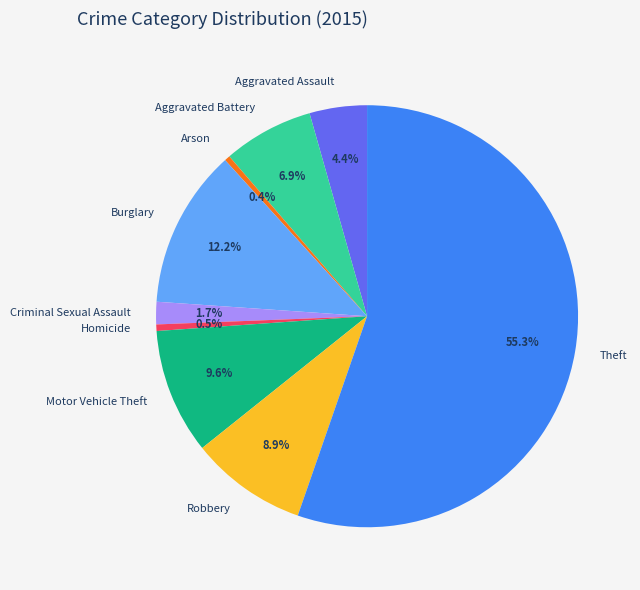

To the nearest percent, what is the combined percentage of Robbery and Criminal Sexual Assault?

11%